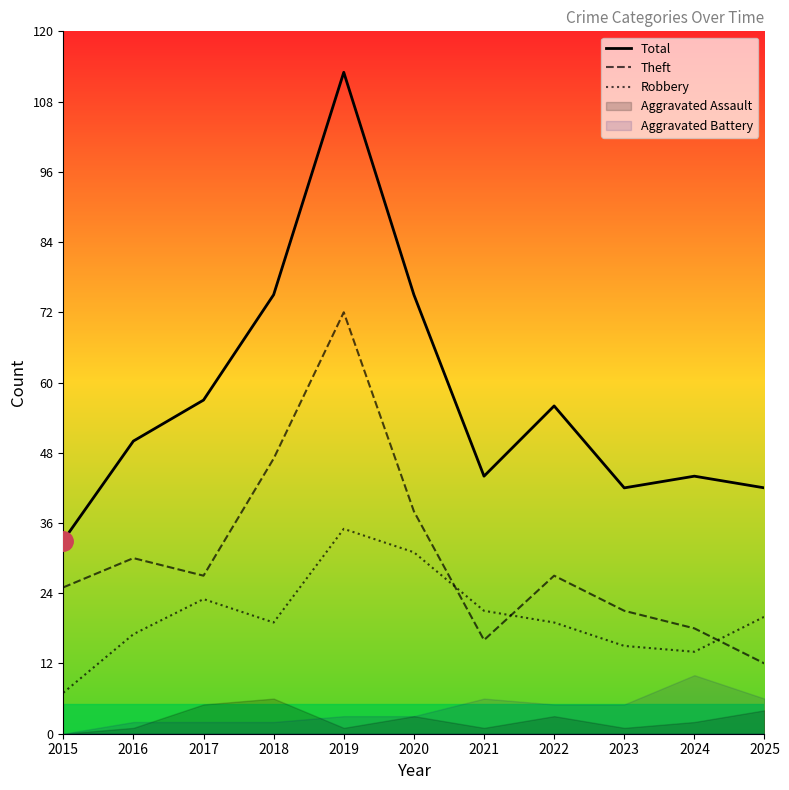

True or false: Total and Robbery intersect in this chart.

False